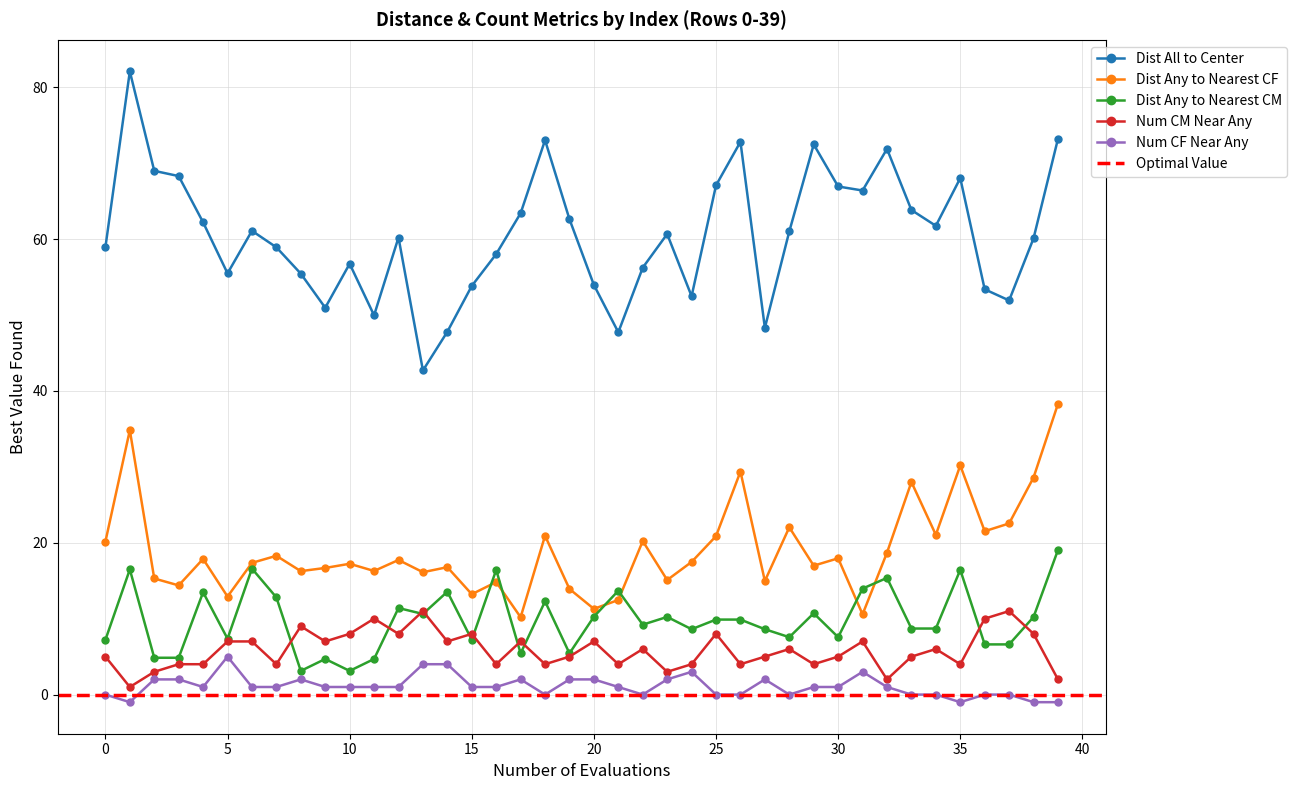

Reading left to right, extract all data points from this chart.

Dist All to Center: 58.9	82.1	69.0	68.3	62.2	55.5	61.1	58.9	55.4	51.0	56.7	50.0	60.2	42.7	47.8	53.8	58.0	63.4	73.0	62.6	54.0	47.7	56.2	60.7	52.5	67.1	72.8	48.3	61.0	72.5	66.9	66.4	71.9	63.8	61.7	68.0	53.4	51.9	60.1	73.2
Dist Any to Nearest CF: 20.1	34.8	15.3	14.4	17.9	12.9	17.4	18.3	16.3	16.7	17.2	16.3	17.7	16.1	16.8	13.2	14.8	10.2	20.9	13.9	11.3	12.5	20.2	15.1	17.5	20.9	29.4	15.0	22.0	17.0	17.9	10.6	18.7	28.0	21.0	30.2	21.5	22.5	28.6	38.3
Dist Any to Nearest CM: 7.2	16.5	4.8	4.8	13.5	7.4	16.6	12.8	3.1	4.7	3.1	4.7	11.4	10.6	13.6	7.2	16.4	5.4	12.3	5.4	10.3	13.7	9.2	10.2	8.6	9.9	9.9	8.6	7.6	10.7	7.6	14.0	15.4	8.7	8.7	16.4	6.6	6.6	10.2	19.0
Num CM Near Any: 5.0	1.0	3.0	4.0	4.0	7.0	7.0	4.0	9.0	7.0	8.0	10.0	8.0	11.0	7.0	8.0	4.0	7.0	4.0	5.0	7.0	4.0	6.0	3.0	4.0	8.0	4.0	5.0	6.0	4.0	5.0	7.0	2.0	5.0	6.0	4.0	10.0	11.0	8.0	2.0
Num CF Near Any: 0.0	-1.0	2.0	2.0	1.0	5.0	1.0	1.0	2.0	1.0	1.0	1.0	1.0	4.0	4.0	1.0	1.0	2.0	0.0	2.0	2.0	1.0	0.0	2.0	3.0	0.0	0.0	2.0	0.0	1.0	1.0	3.0	1.0	0.0	0.0	-1.0	0.0	0.0	-1.0	-1.0